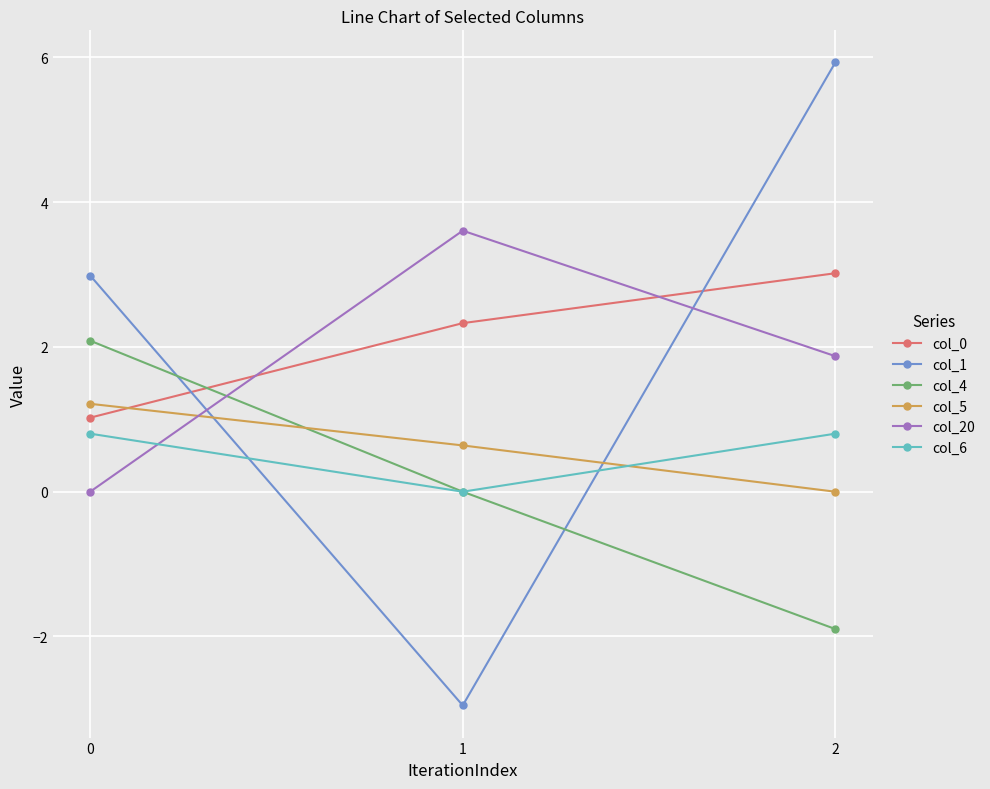

Which series has the largest range (max minus min)?

col_1